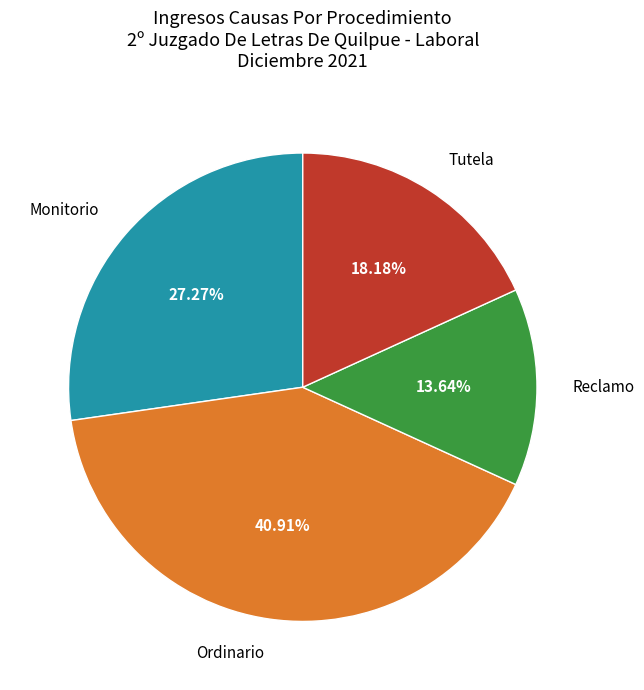

Count the number of slices in the pie.

4